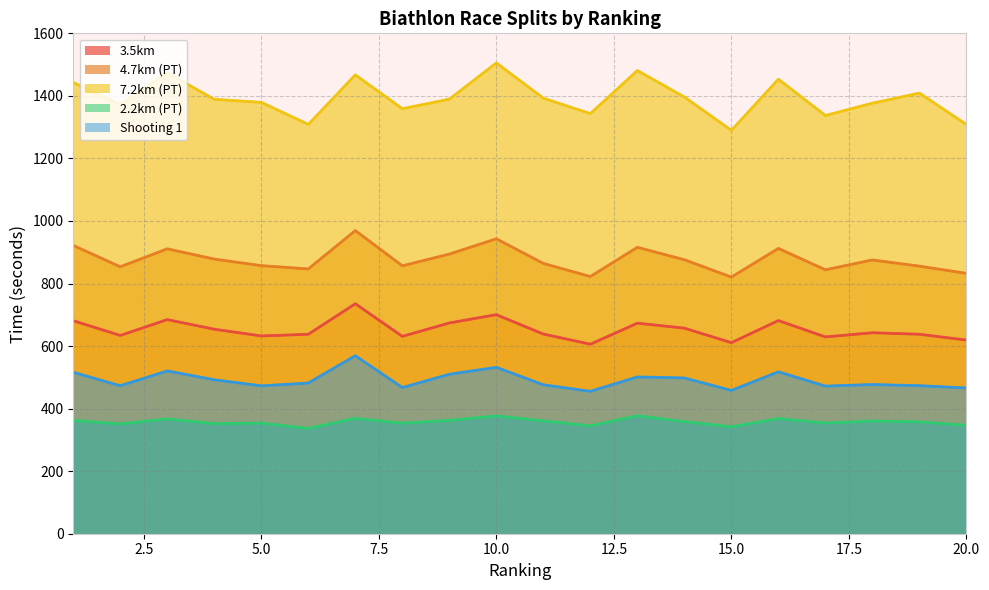

Reading left to right, transcribe all the data shown in this chart.

3.5km: 1=681.0	2=634.0	3=684.6	4=653.9	5=632.4	6=637.7	7=735.3	8=631.0	9=673.9	10=700.4	11=638.4	12=606.0	13=673.2	14=657.3	15=610.9	16=681.6	17=629.2	18=642.6	19=637.8	20=619.2
4.7km (PT): 1=921.7	2=853.5	3=911.0	4=878.1	5=857.2	6=846.6	7=969.3	8=856.6	9=894.1	10=943.0	11=864.3	12=822.4	13=915.8	14=876.1	15=820.6	16=912.2	17=843.9	18=875.4	19=855.5	20=832.6
7.2km (PT): 1=1442.8	2=1371.9	3=1473.5	4=1389.0	5=1379.3	6=1308.7	7=1467.1	8=1359.0	9=1389.5	10=1505.4	11=1392.6	12=1343.3	13=1481.0	14=1396.3	15=1289.8	16=1453.2	17=1337.2	18=1376.7	19=1408.9	20=1308.3
2.2km (PT): 1=362.2	2=351.0	3=367.1	4=352.0	5=353.7	6=336.8	7=369.0	8=353.4	9=362.4	10=376.7	11=361.0	12=344.9	13=377.2	14=358.5	15=341.9	16=368.3	17=353.9	18=360.3	19=357.6	20=346.8
Shooting 1: 1=516.2	2=473.2	3=520.5	4=492.3	5=472.8	6=481.9	7=569.2	8=467.4	9=509.9	10=532.0	11=476.2	12=455.4	13=501.3	14=498.0	15=458.2	16=517.7	17=472.0	18=477.0	19=473.3	20=466.1